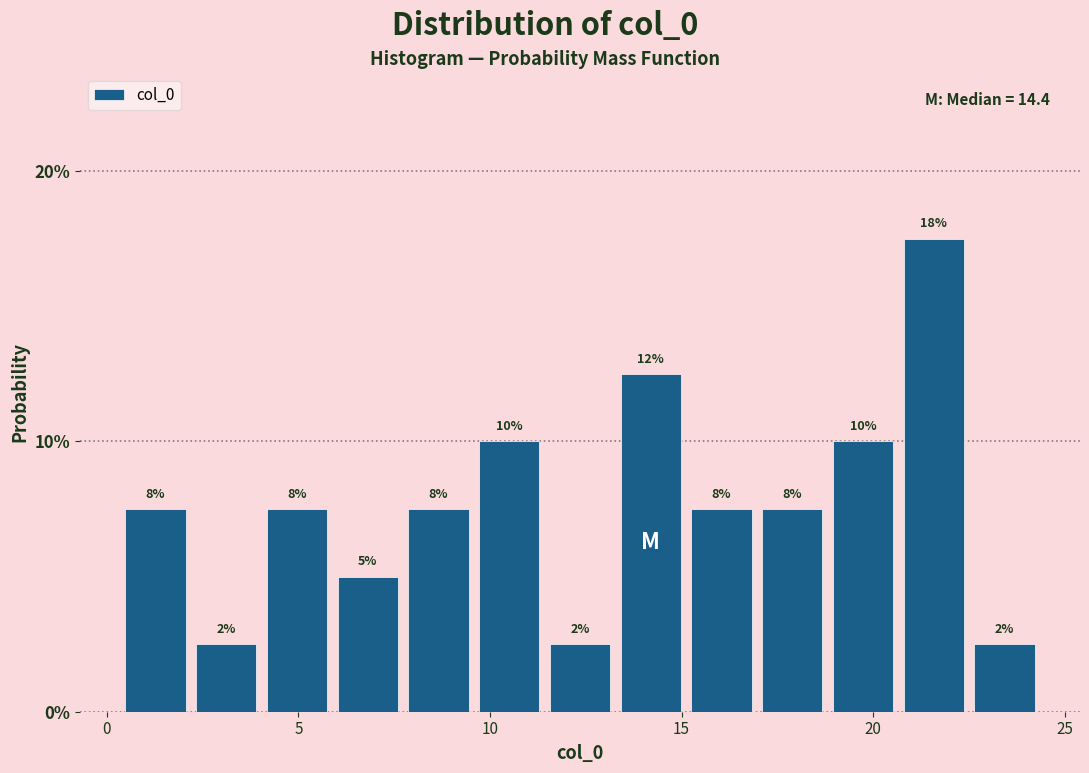

Around what value on the x-axis is the tallest bar? Give the approximate position of its centre, as read against the axis.

21.5